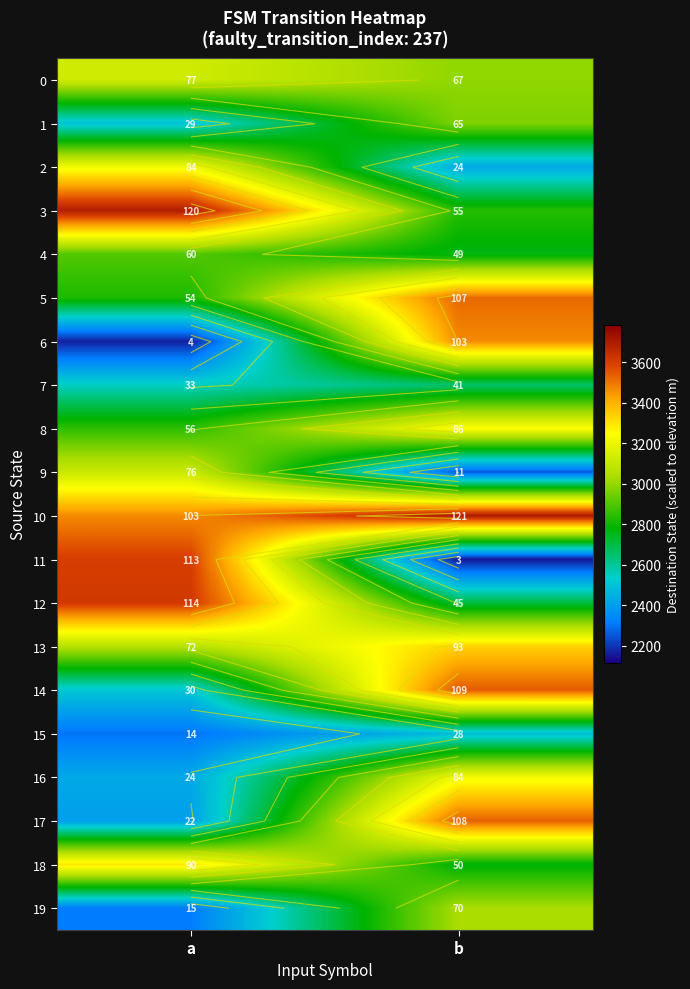

Which series has the widest spread of values?

11